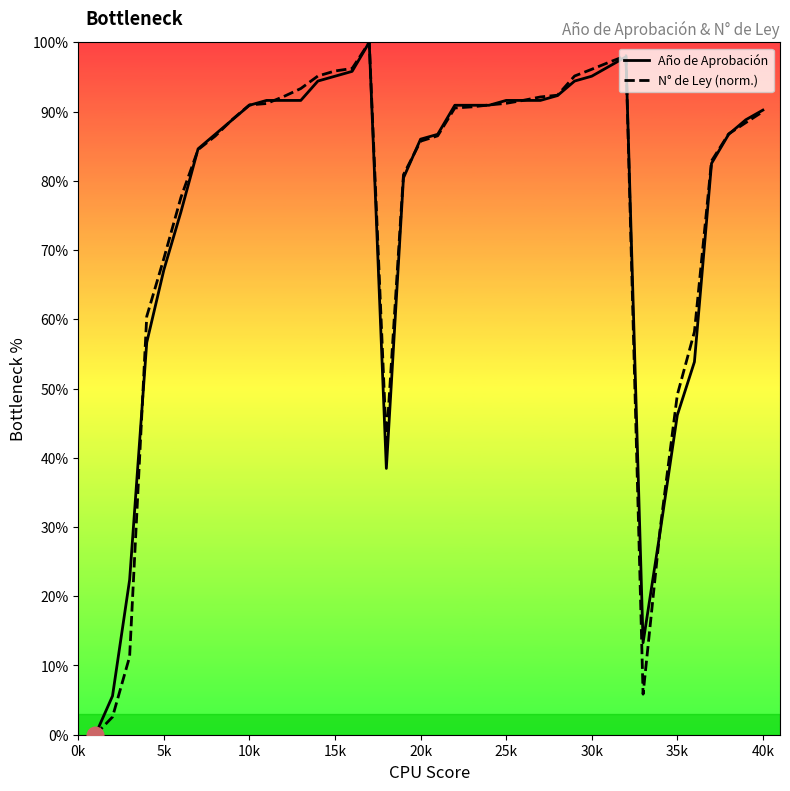

What is the highest value of the Año de Aprobación series?

100.0